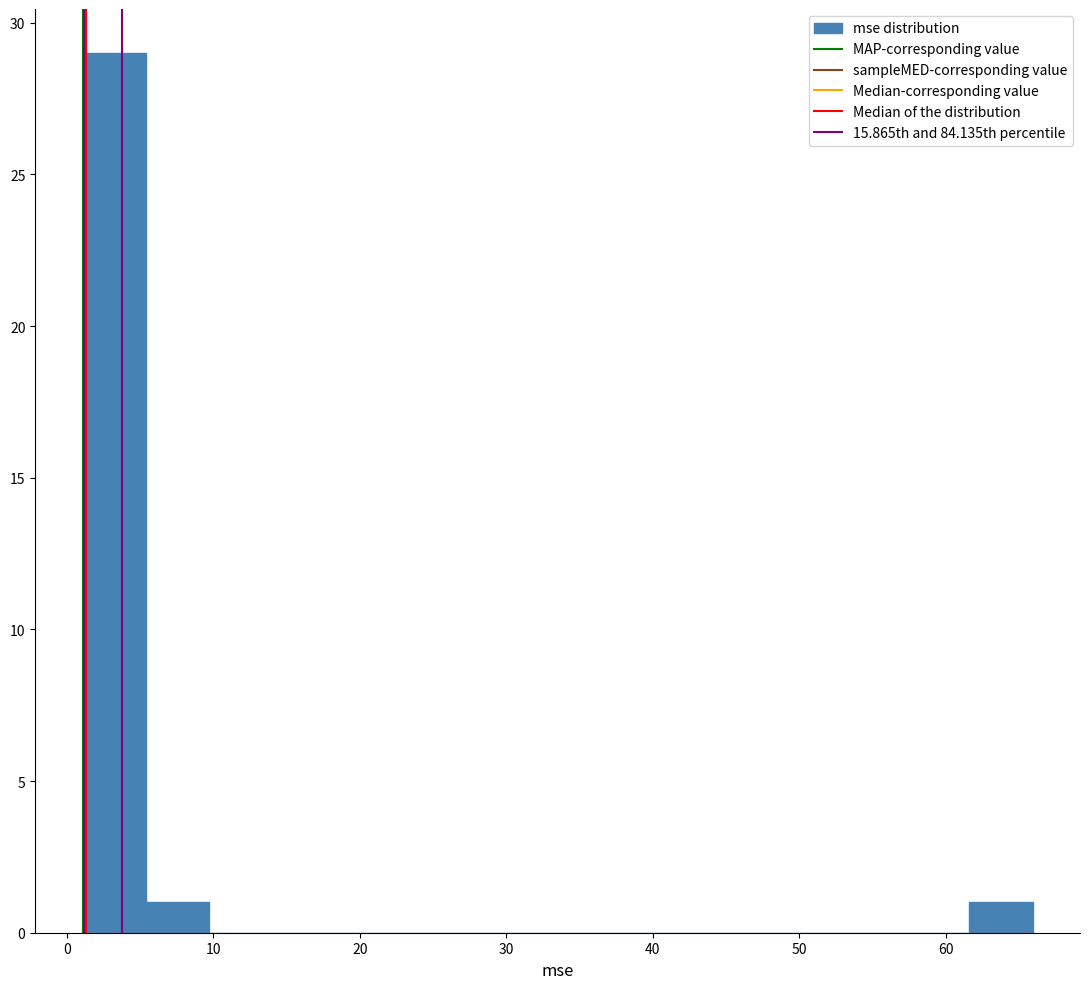

What is the height of the bar covering 5 to 10 on the x-axis? Neither the bar edges nor the heights are printed on the chart, so give them approximately, as read against the axes.

1